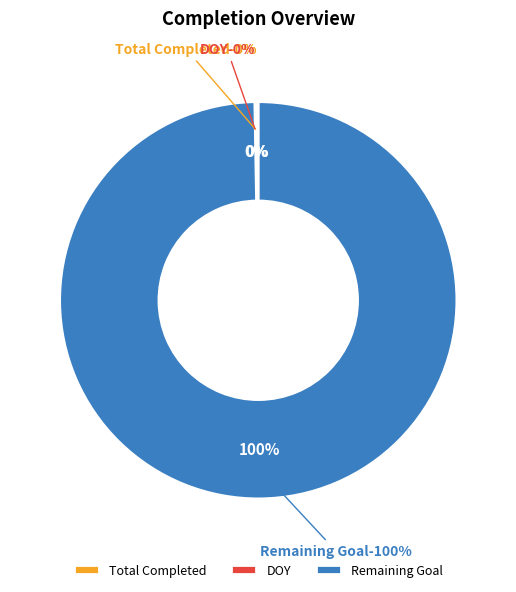

Is there a majority slice in this chart?

Yes